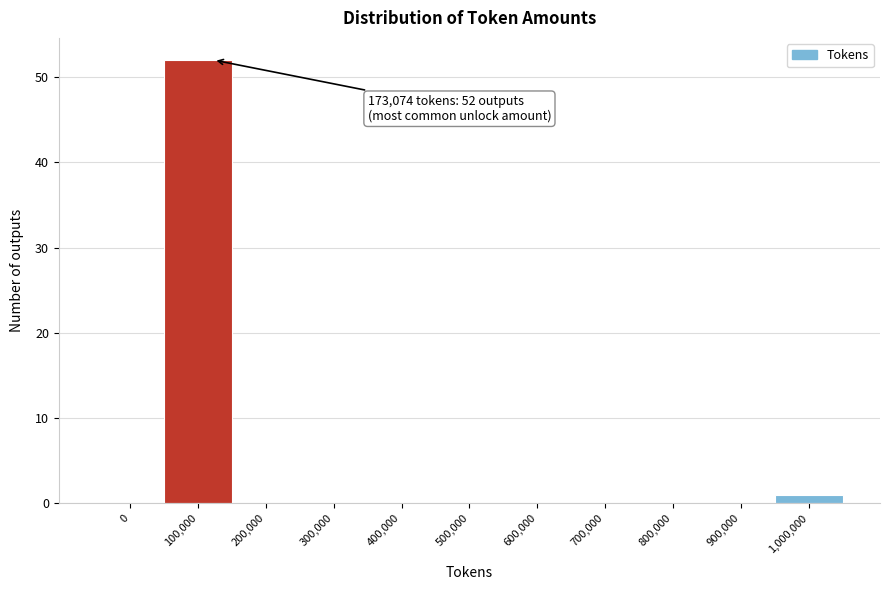

Reading left to right, list all the values displayed in this chart.

0=0	100,000=52	200,000=0	300,000=0	400,000=0	500,000=0	600,000=0	700,000=0	800,000=0	900,000=0	1,000,000=1